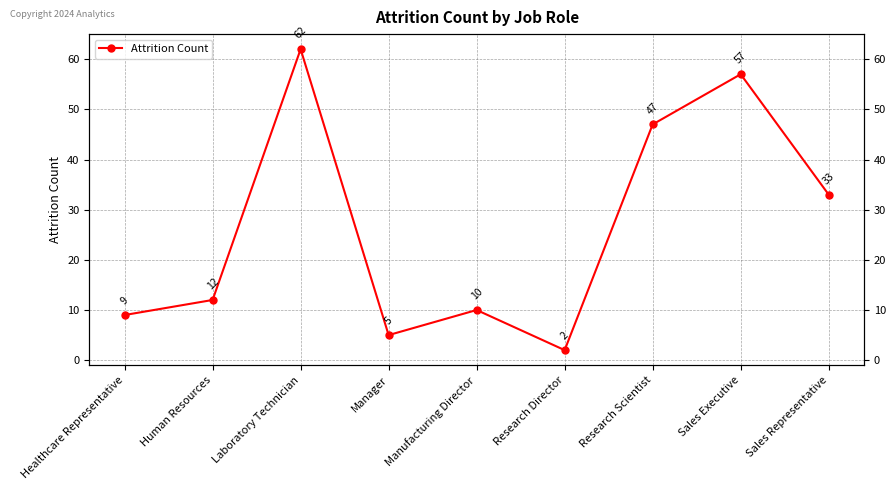

How many points are lower than both their immediate neighbors (excluding endpoints)?

2